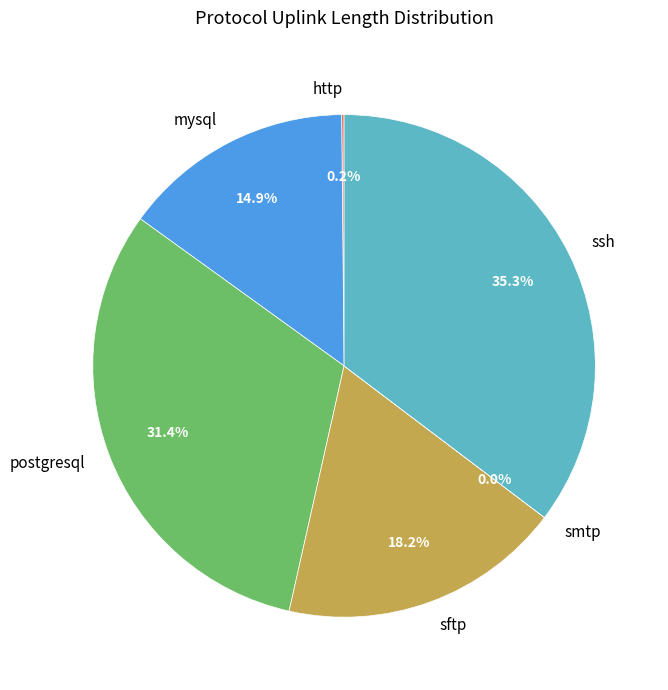

What percentage is the sftp slice, to the nearest percent?

18%